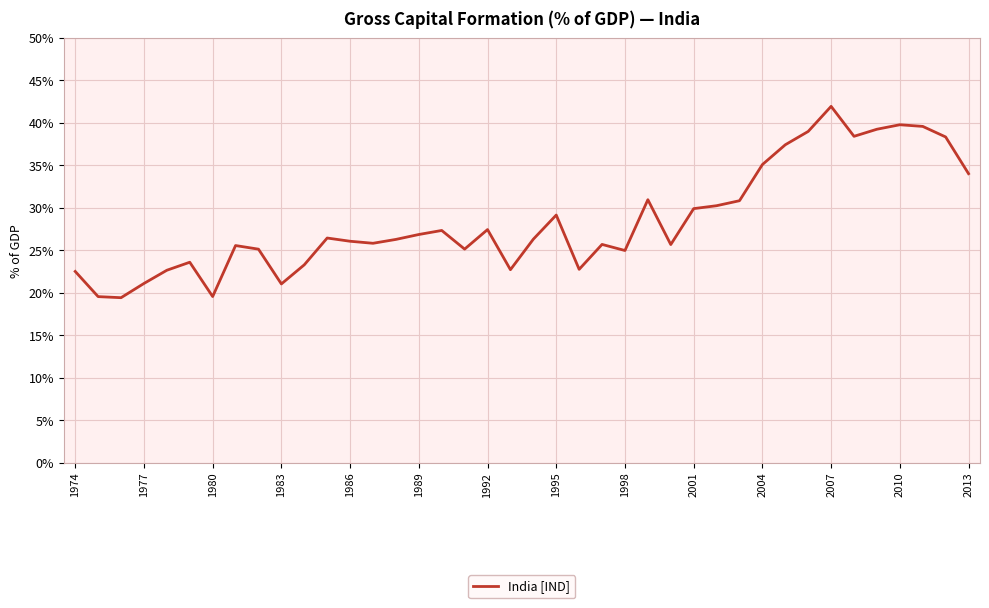

What is the difference between the maximum and minimum values?

22.5